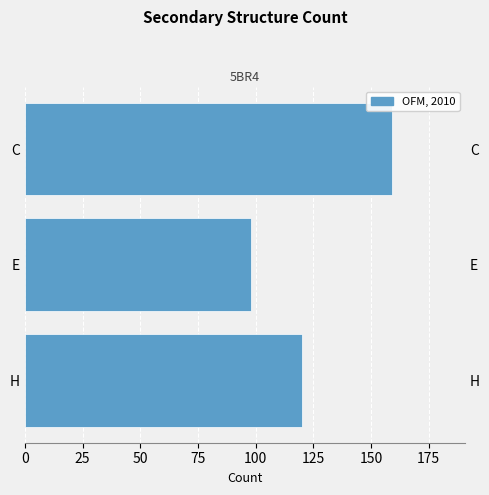

Read the value at E, to the nearest 5.

100